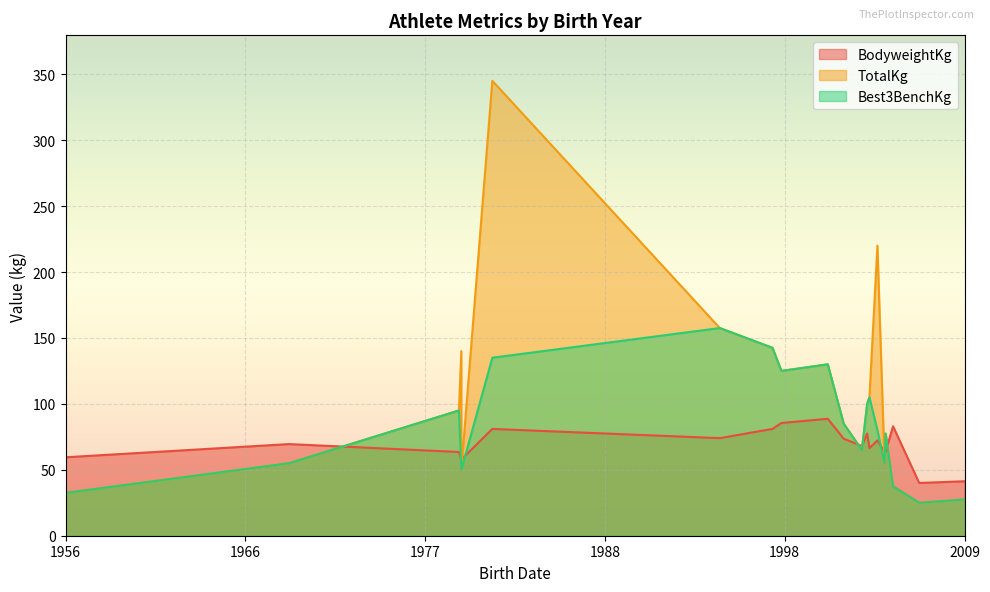

How many interior local valleys does the BodyweightKg series have?

5